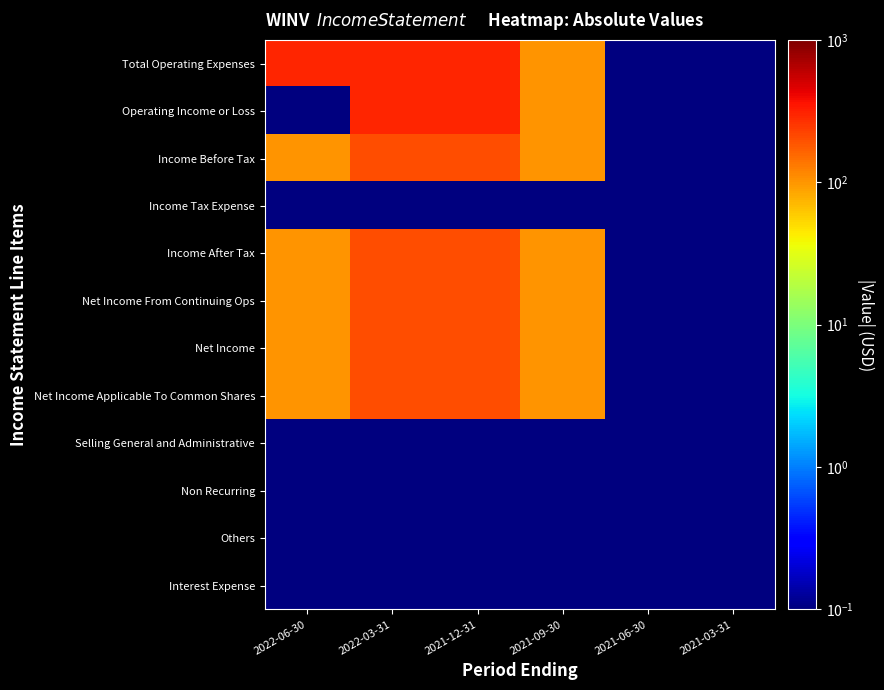

Which series has the largest total across all categories?

Total Operating Expenses